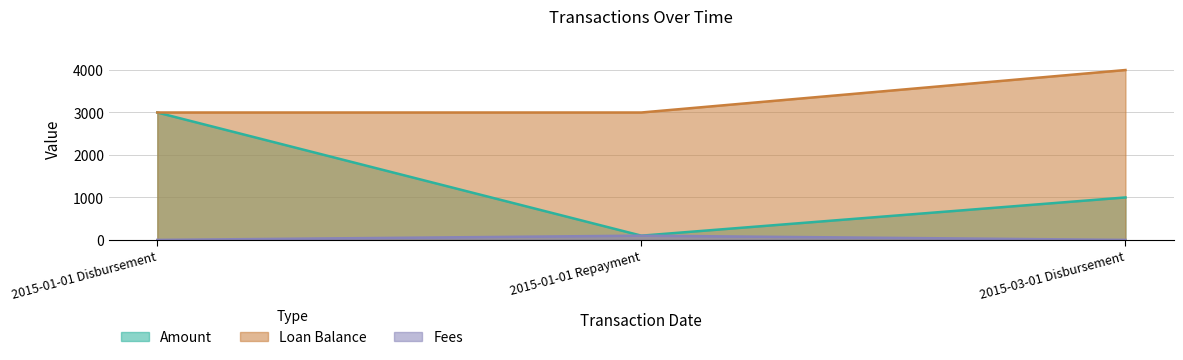

Which series has the largest range (max minus min)?

Amount